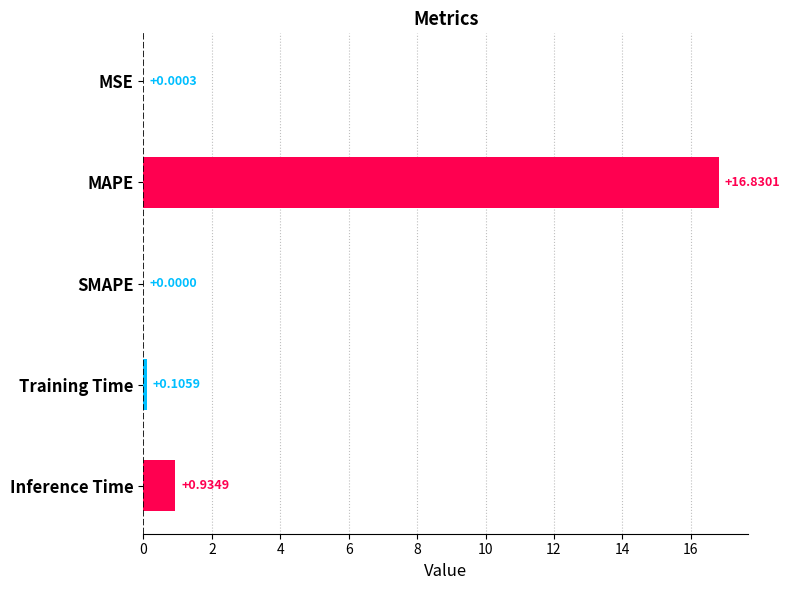

Where is the data nearest to the value 8?

Inference Time